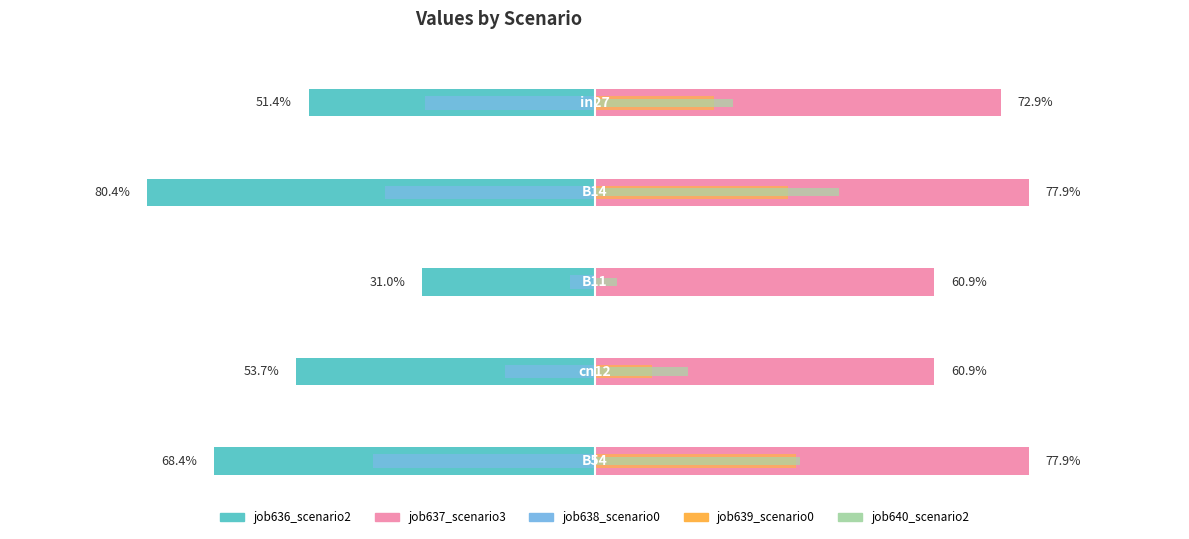

What is the label of the 4th bar from the right?

B14